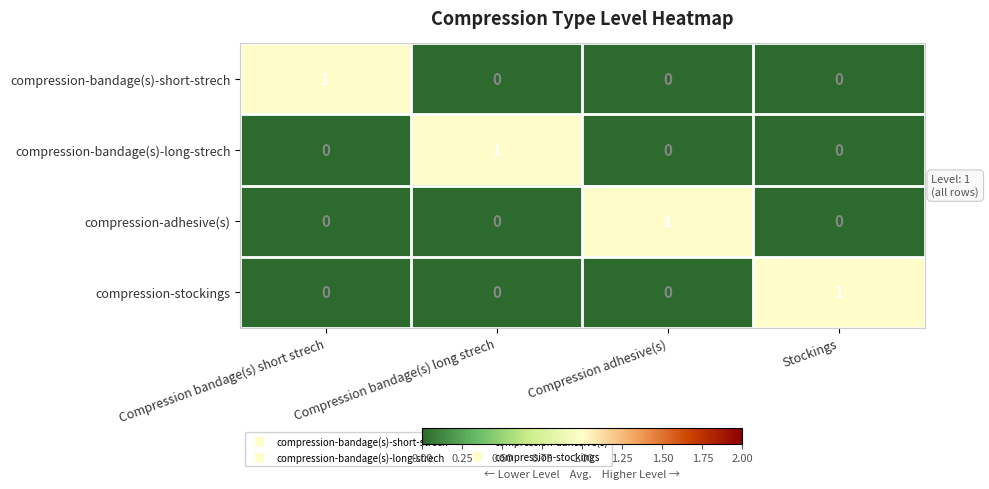

Is the value of compression-stockings at Compression bandage(s) short strech greater than the value of compression-adhesive(s) at Compression adhesive(s)?

No